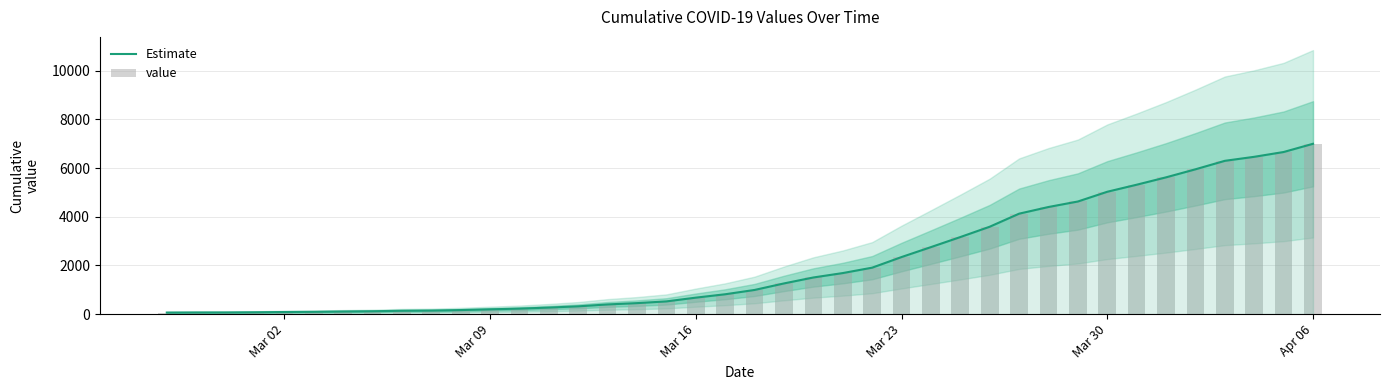

Which series has the widest spread of values?

Estimate